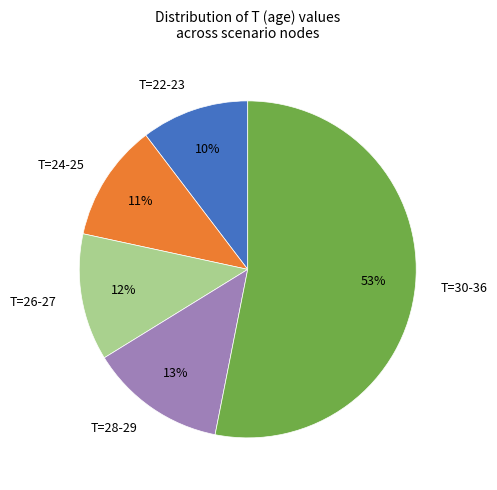

To the nearest percent, what portion does T=26-27 represent?

12%